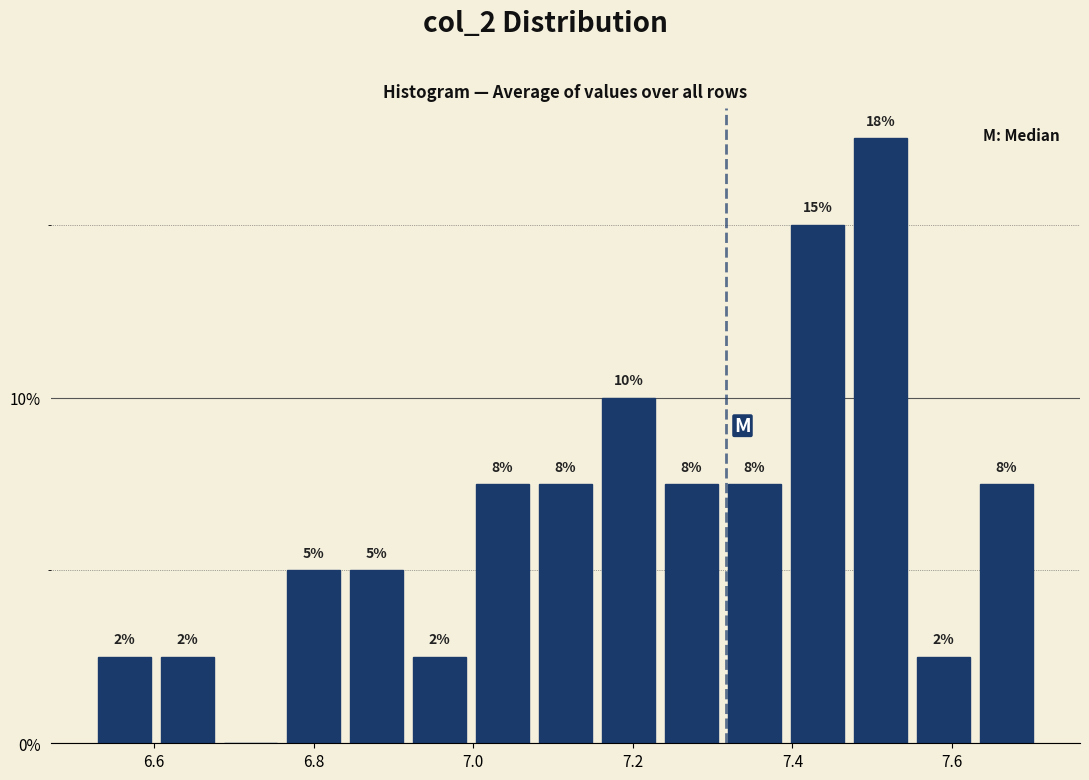

Read against the x-axis, roughly where is the centre of the tallest bar?

7.52